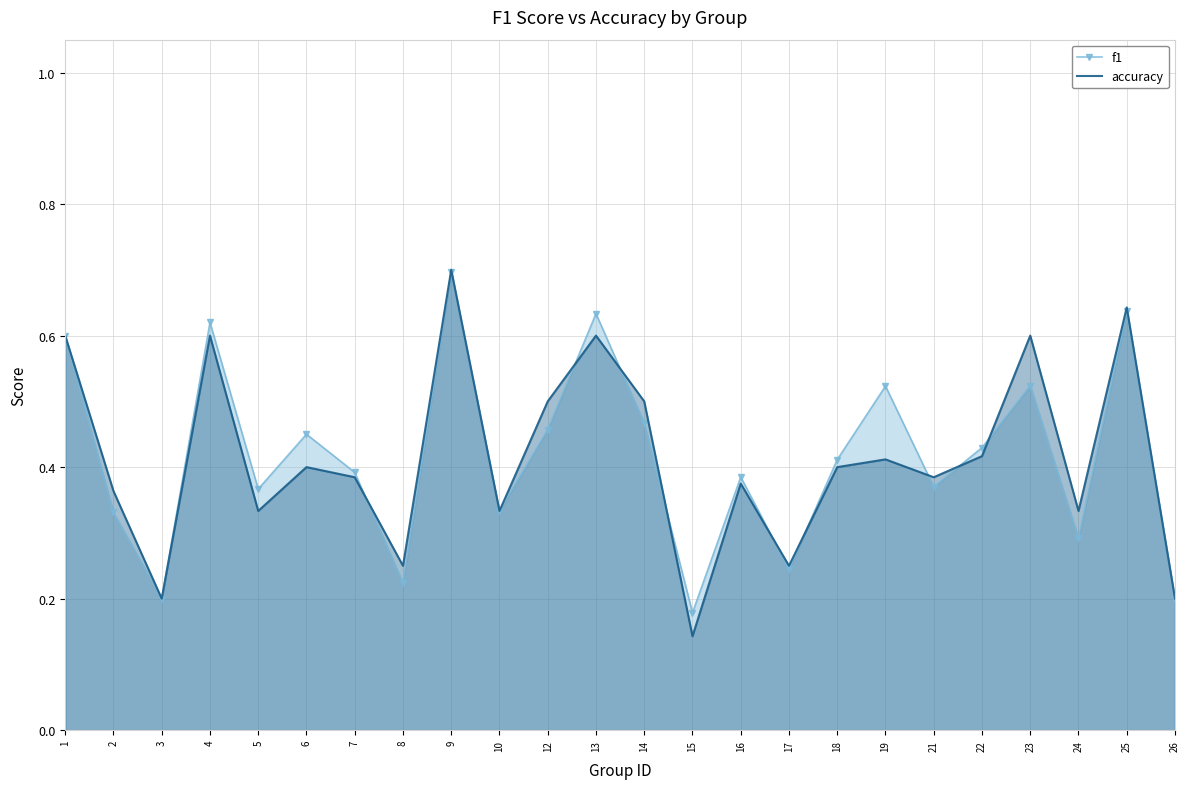

Which category has the lowest value in the f1 series?

15